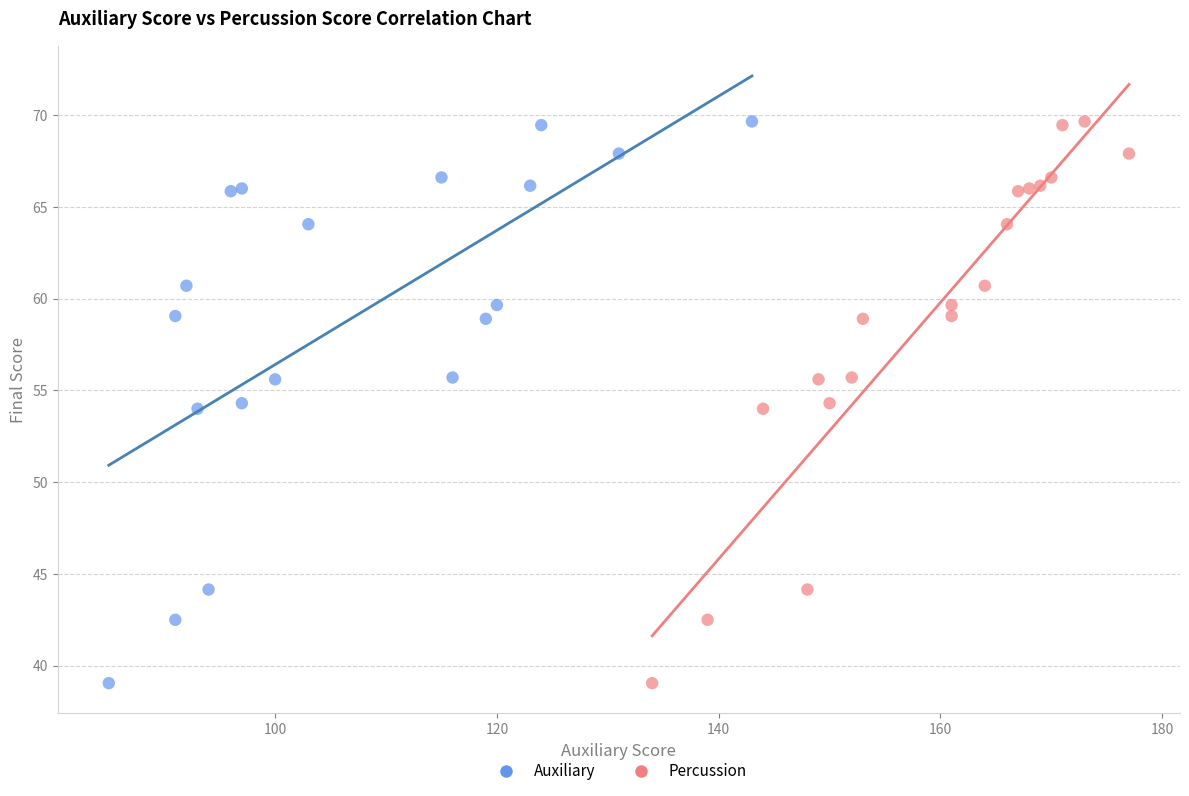

What are all the series names shown in the legend?

Auxiliary, Percussion